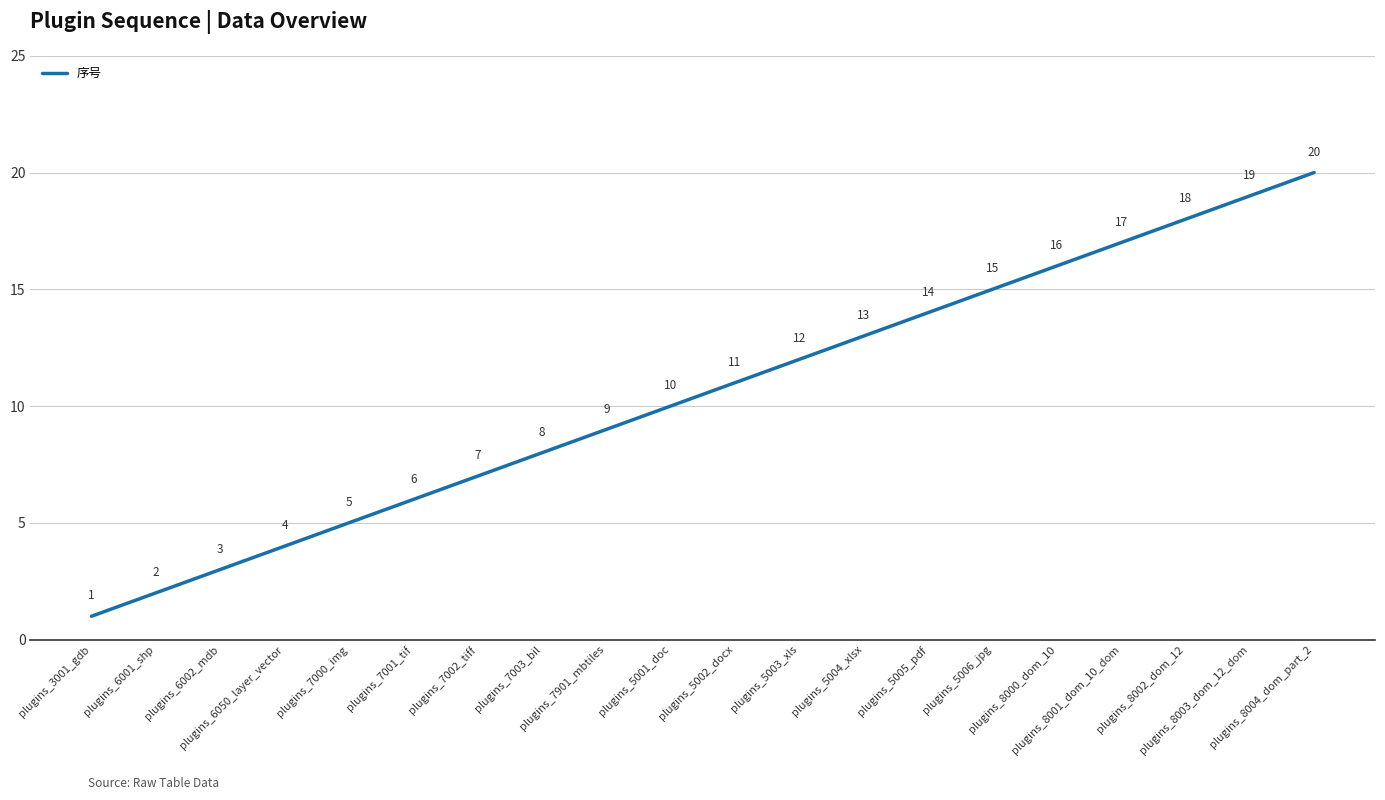

Which label corresponds to the largest value in the chart?

plugins_8004_dom_part_2